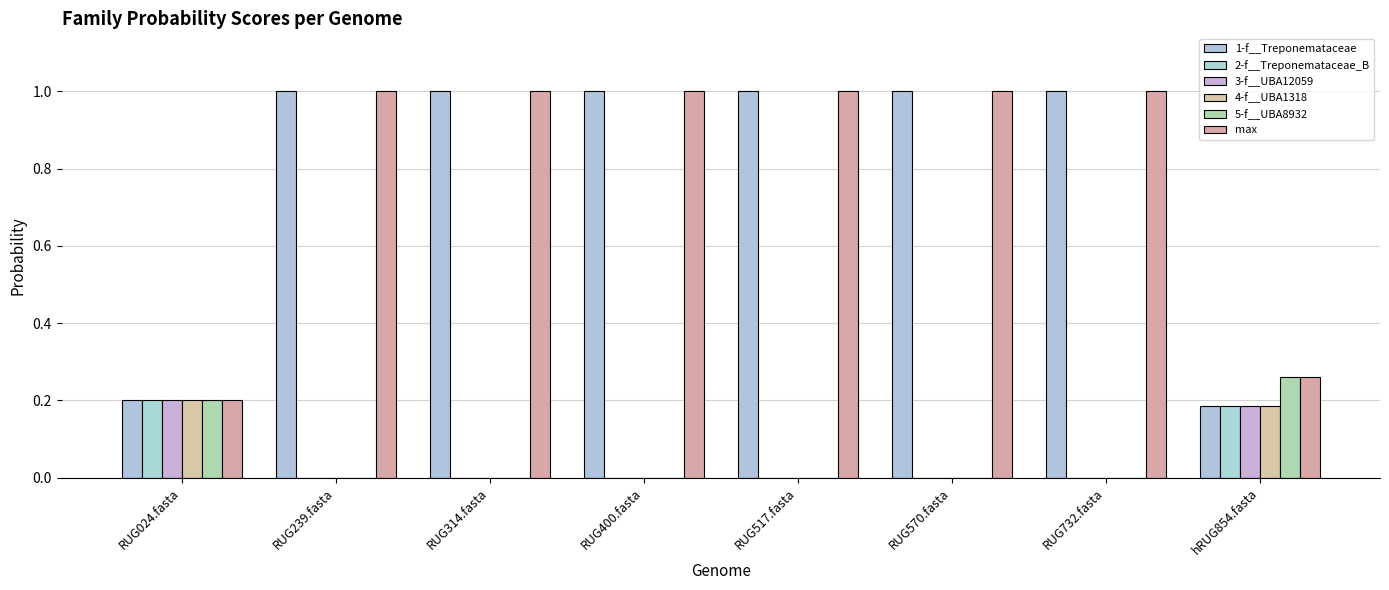

Does the chart contain stacked bars?

No